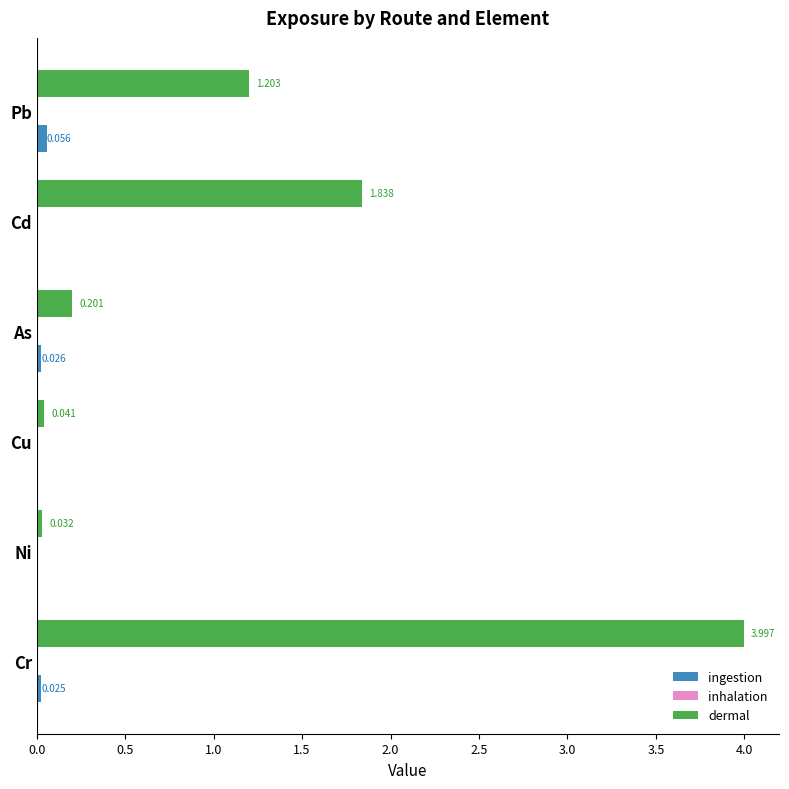

At which label is dermal closest to 2?

Cd